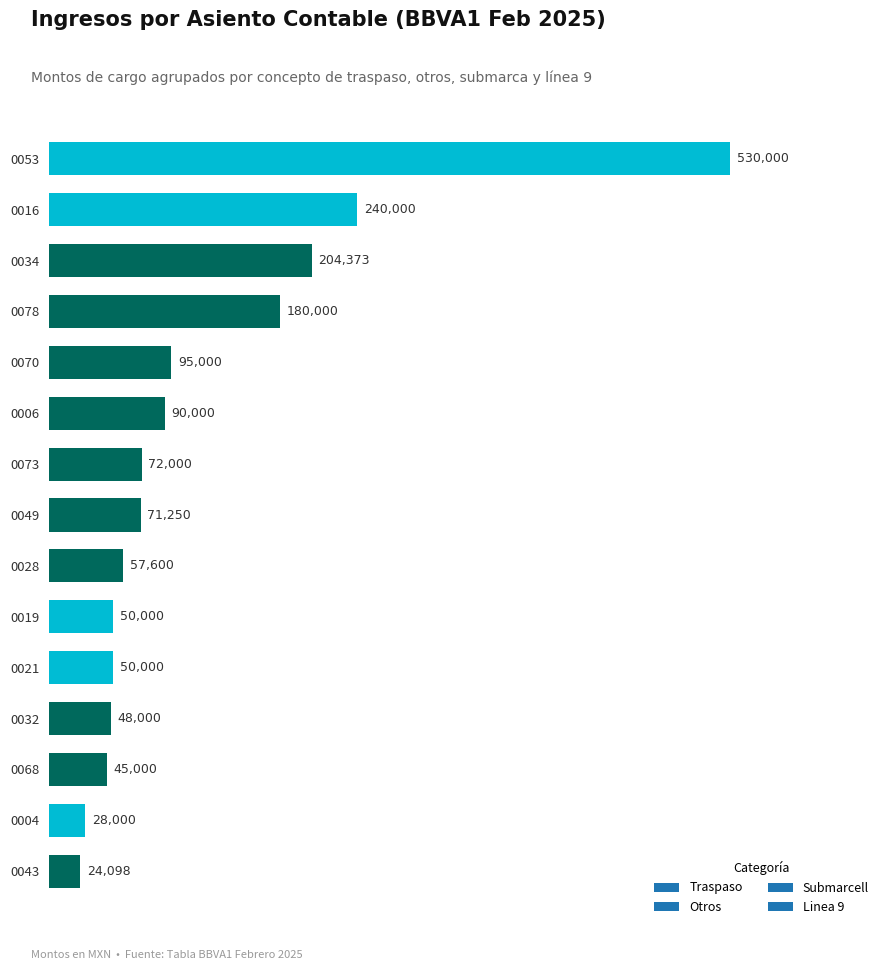

What is the sum of all values?

1785321.4